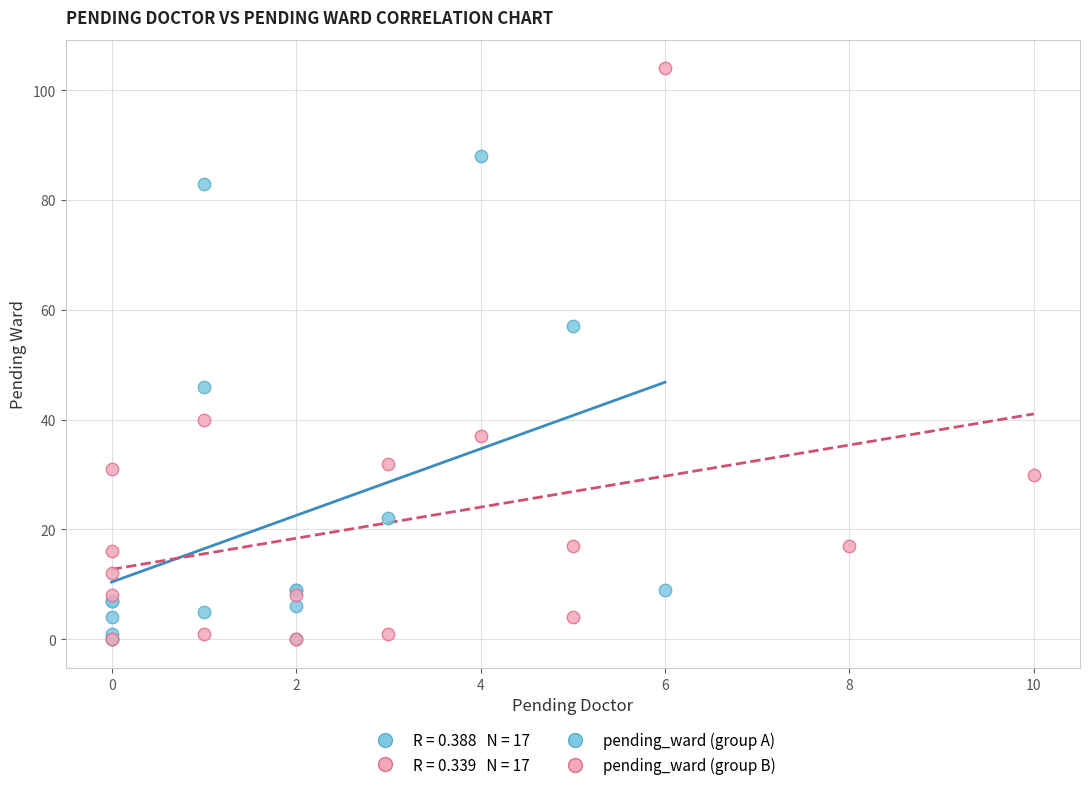

Which series reaches the maximum Y coordinate?

pending_ward (group B)